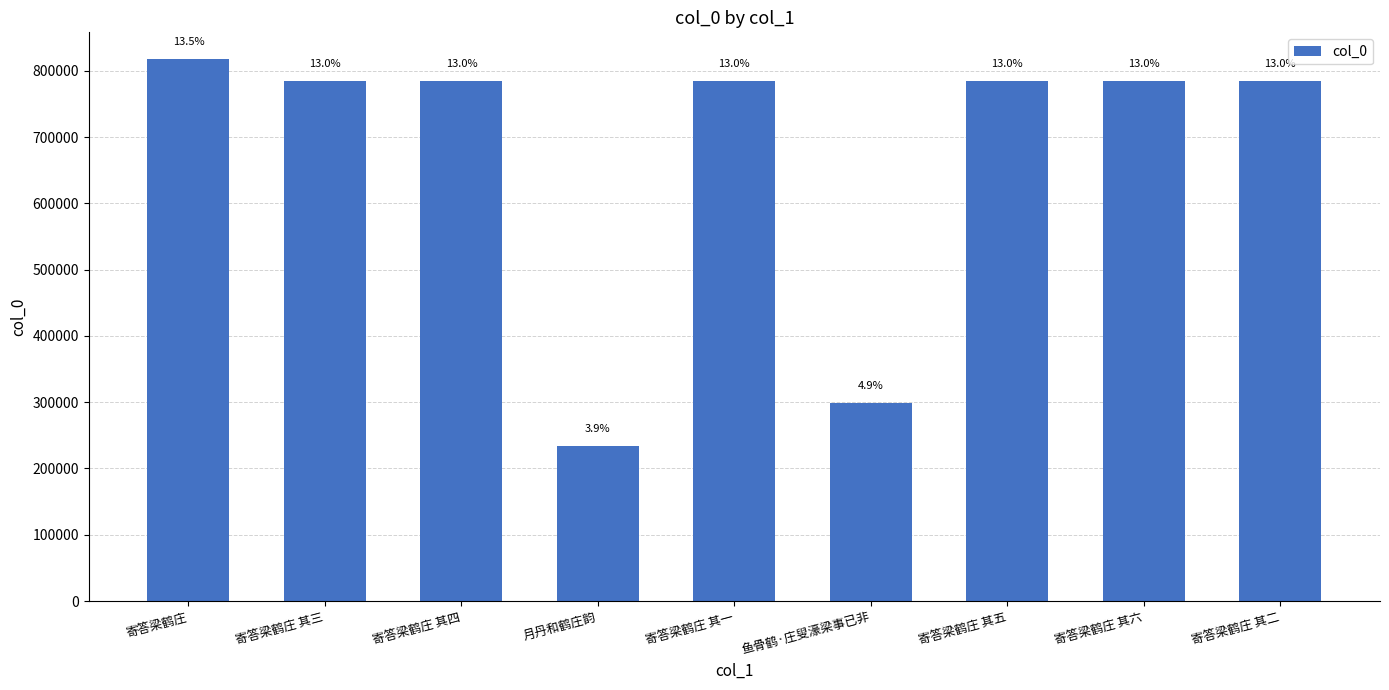

Rank the categories by value from lowest to highest.

月丹和鹤庄韵, 鱼骨鹤·庄叟濠梁事已非, 寄答梁鹤庄 其一, 寄答梁鹤庄 其二, 寄答梁鹤庄 其三, 寄答梁鹤庄 其四, 寄答梁鹤庄 其五, 寄答梁鹤庄 其六, 寄答梁鹤庄